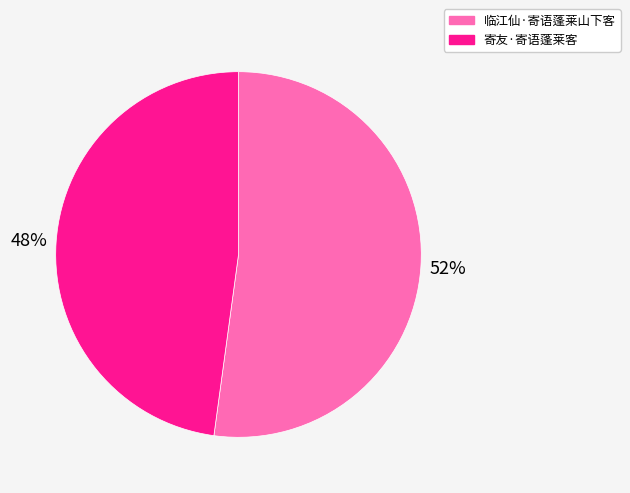

To the nearest percent, what is the combined percentage of 临江仙·寄语蓬莱山下客 and 寄友·寄语蓬莱客?

100%